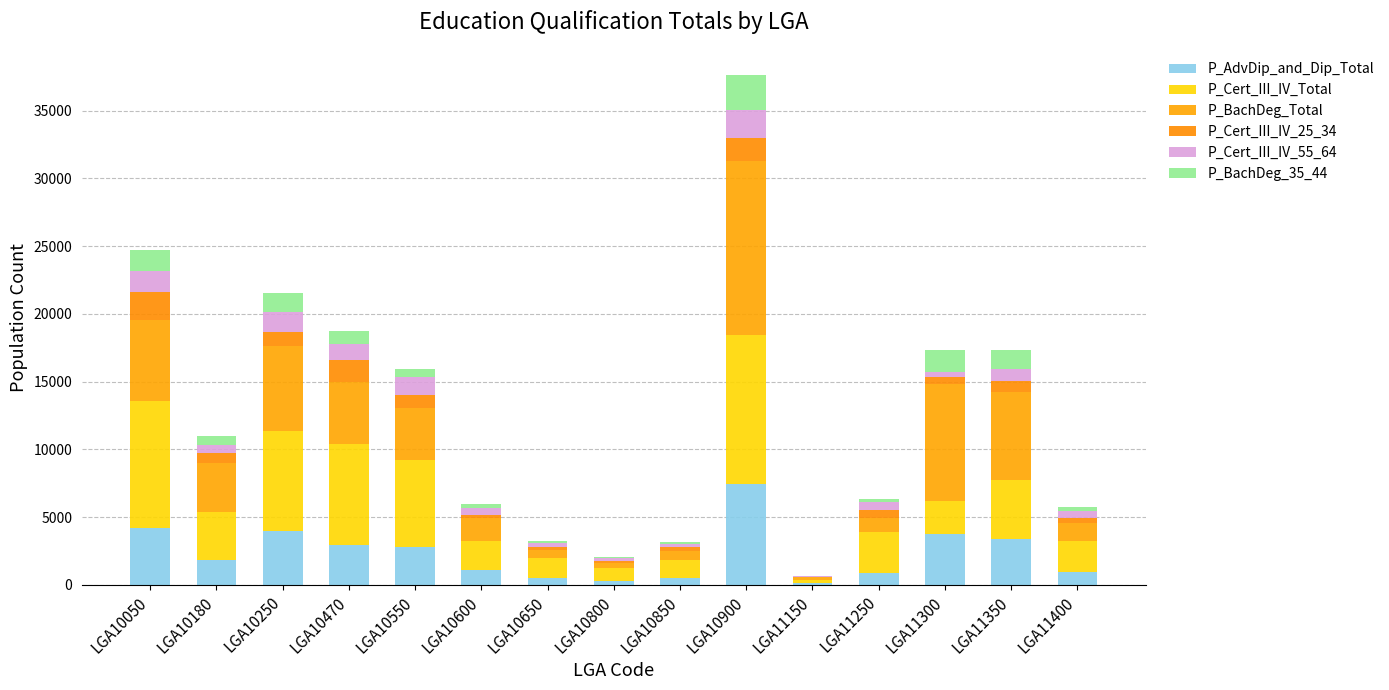

How many data points does each series have?

15